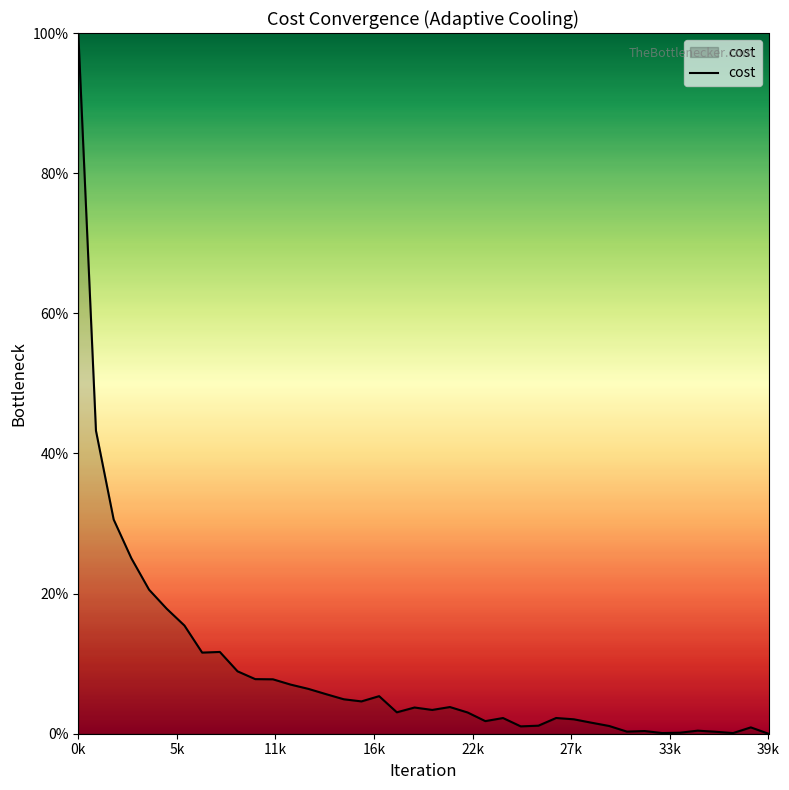

What is the maximum value shown in the chart?

100.0